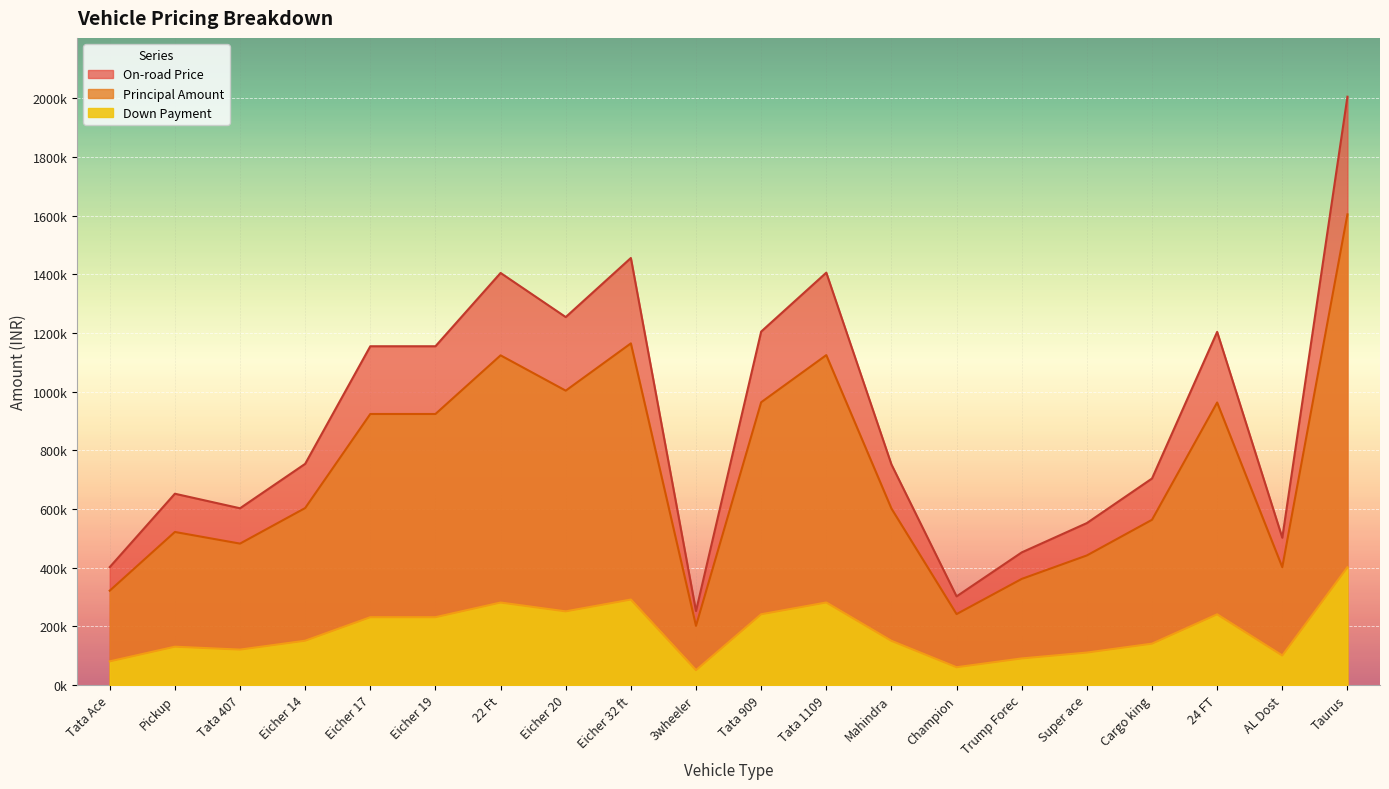

Between Tata 909 and 24 FT, which series saw the biggest shift?

On-road Price